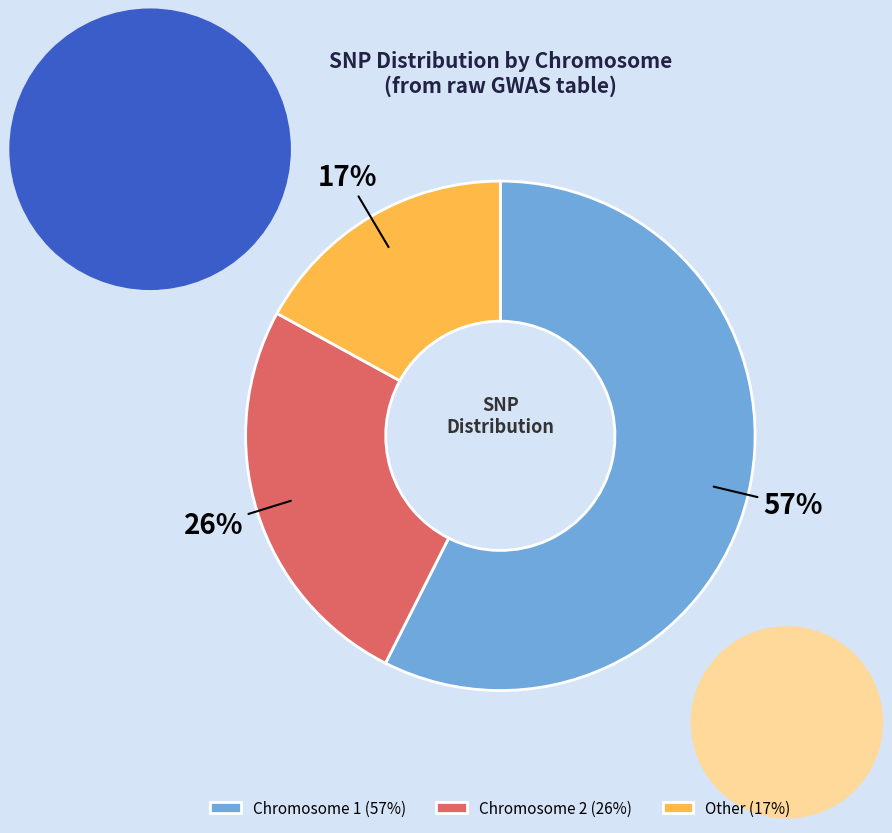

To the nearest percent, what portion does Chromosome 1 (57%) represent?

57%